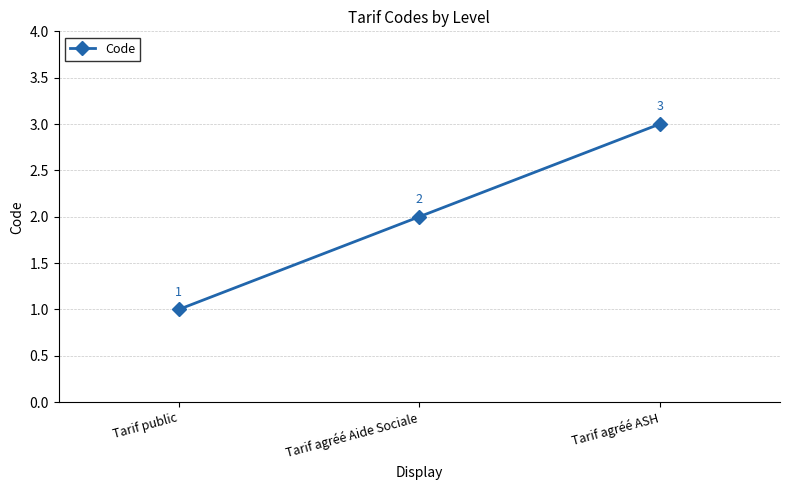

Rank the categories by value from lowest to highest.

Tarif public, Tarif agréé Aide Sociale, Tarif agréé ASH